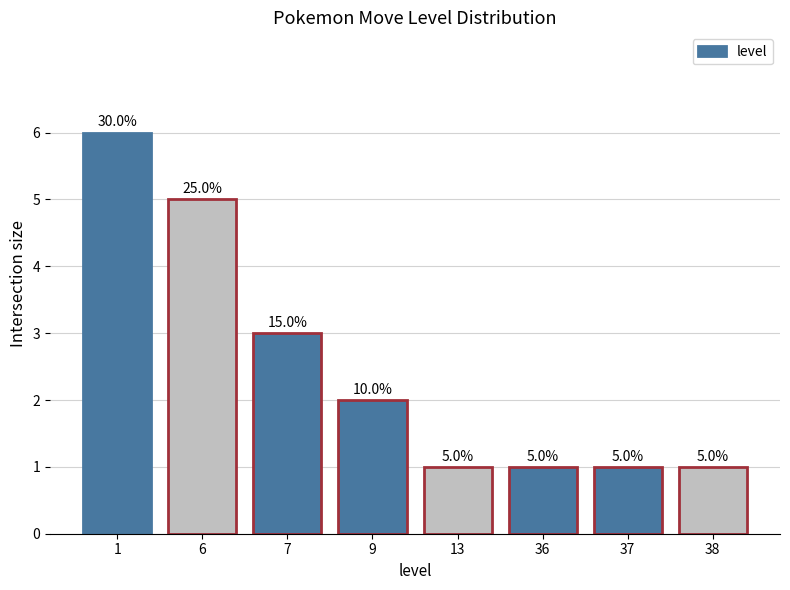

Reading left to right, extract all data points from this chart.

6	5	3	2	1	1	1	1